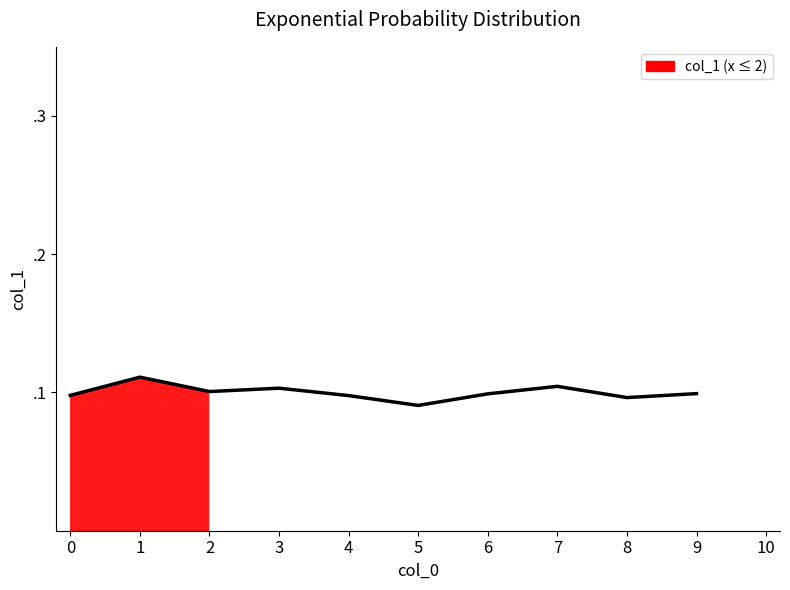

How many data points does each series have?

10